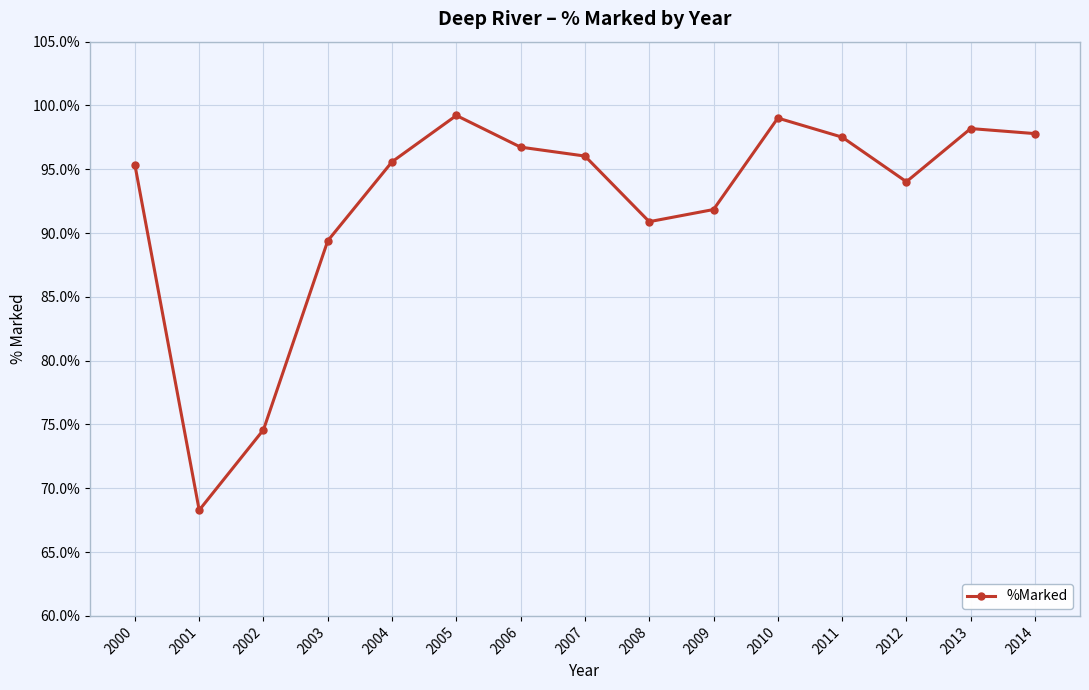

Reading left to right, extract all data points from this chart.

95.3	68.3	74.6	89.4	95.6	99.2	96.7	96.0	90.9	91.8	99.0	97.5	94.0	98.2	97.8